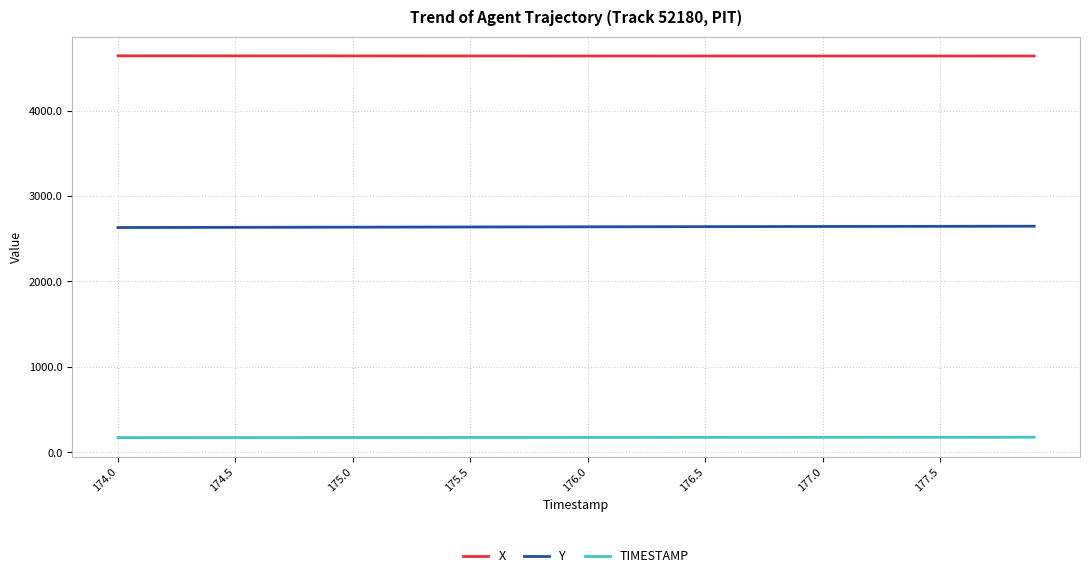

What is the smallest value displayed?

174.0